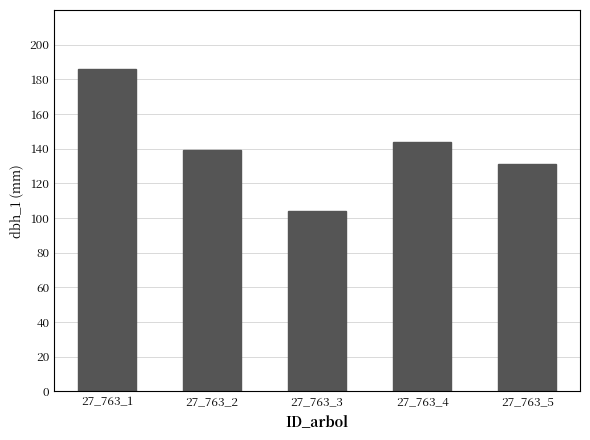

What value does the data have at 27_763_5?

131